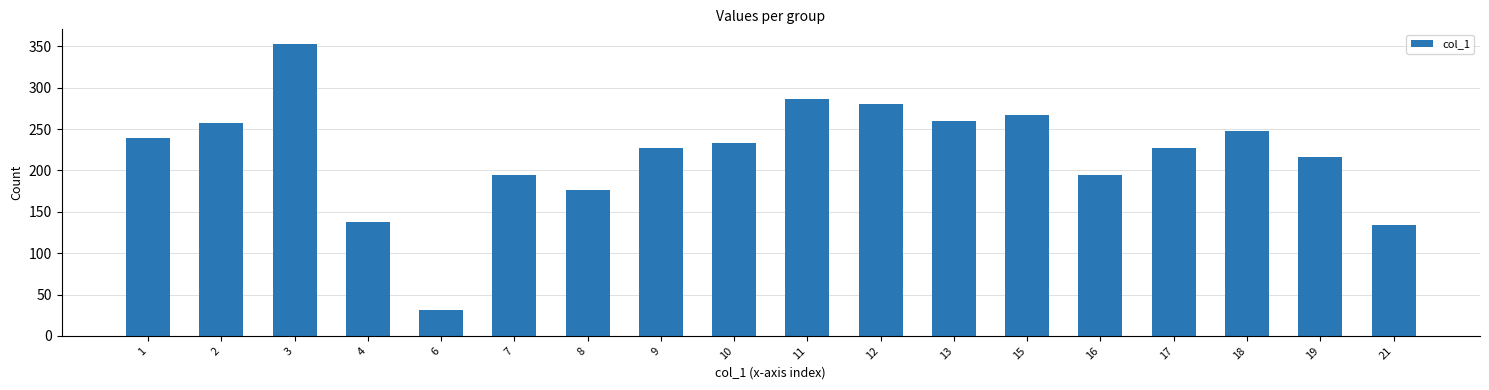

What is the value of the 10th bar from the left?

287